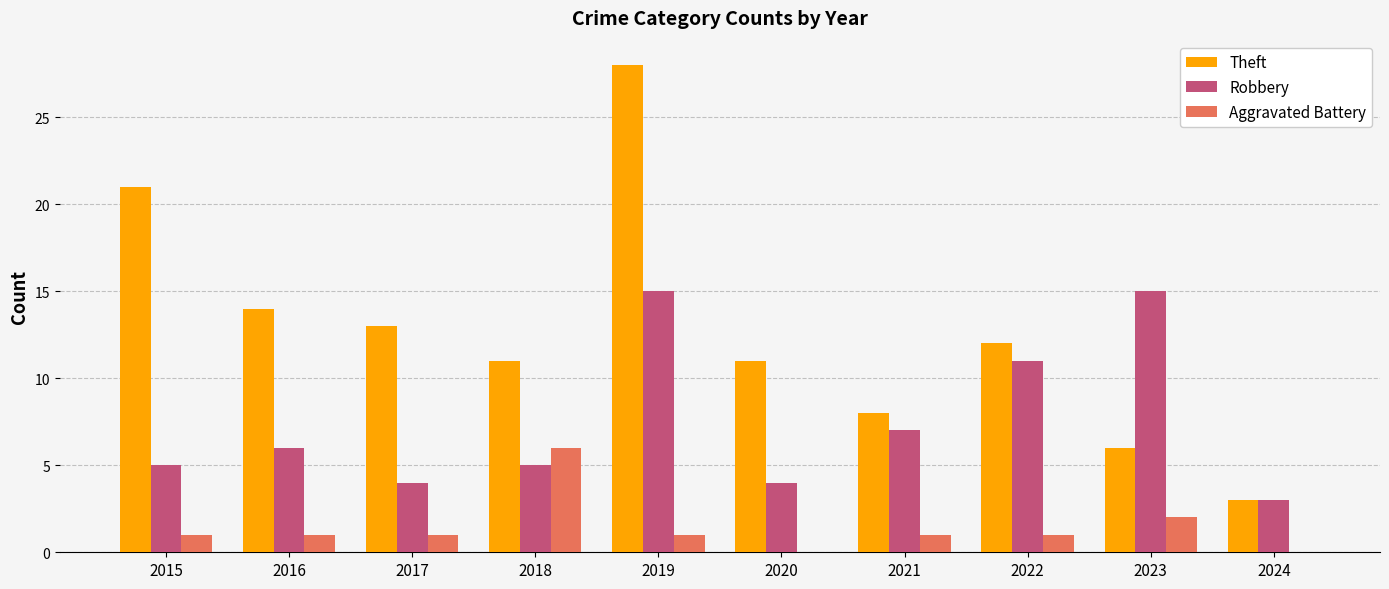

What is the sum of all Robbery values?

75